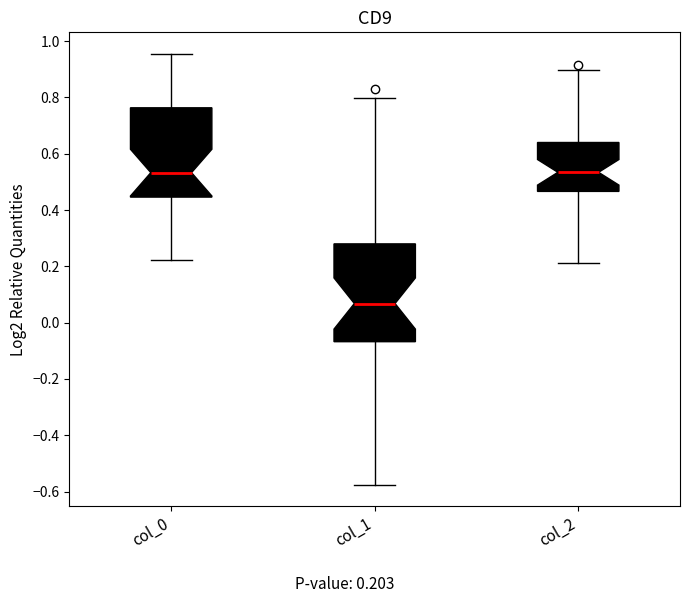

Reading left to right, transcribe this box plot: for each box, give where its median line is, the range the box spans, and where its two whiskers end, as read against the y-axis. The values are not printed on the chart, so give them approximately, as read against the axis.

col_0: median 0.54, box 0.44 to 0.76, whiskers 0.22 to 0.96
col_1: median 0.06, box -0.06 to 0.28, whiskers -0.58 to 0.80
col_2: median 0.54, box 0.46 to 0.64, whiskers 0.22 to 0.90